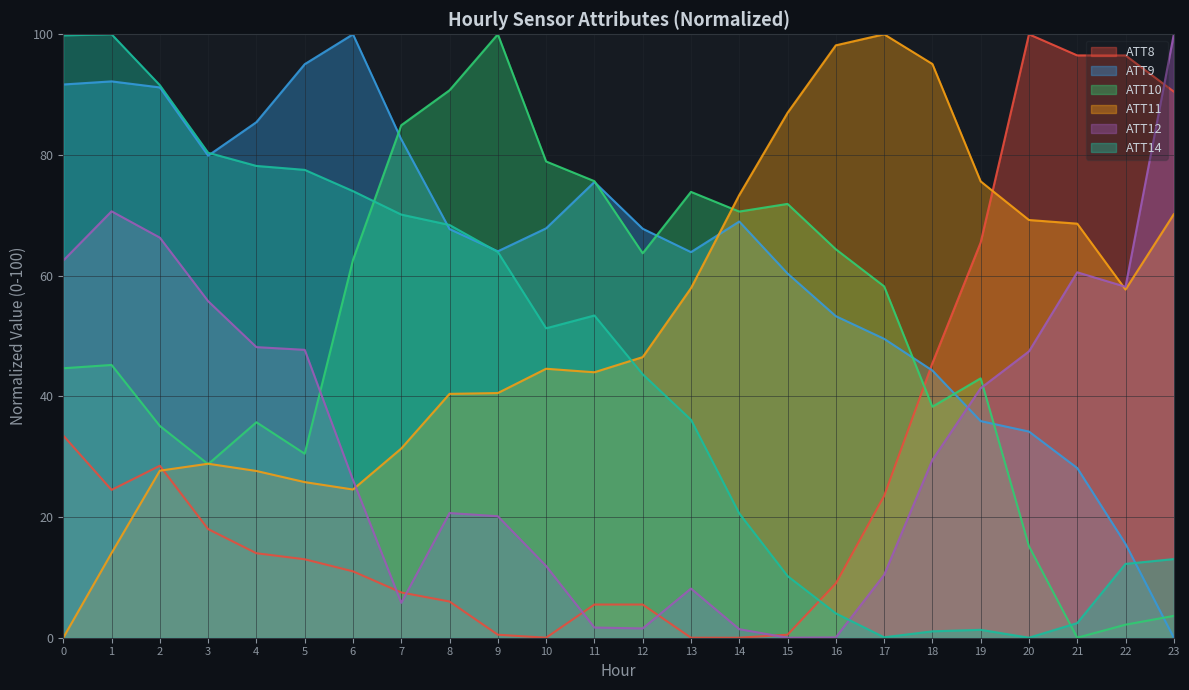

The ATT12 series shows 66.3 at 2. True or false?

True